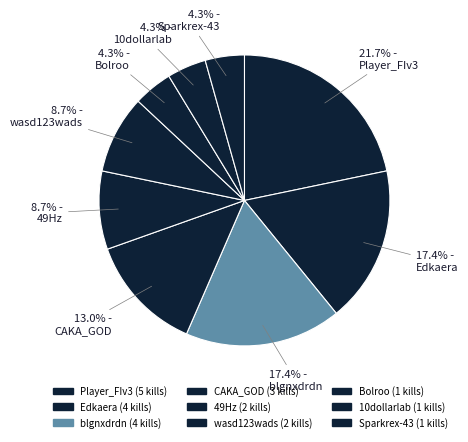

Count the number of slices in the pie.

9